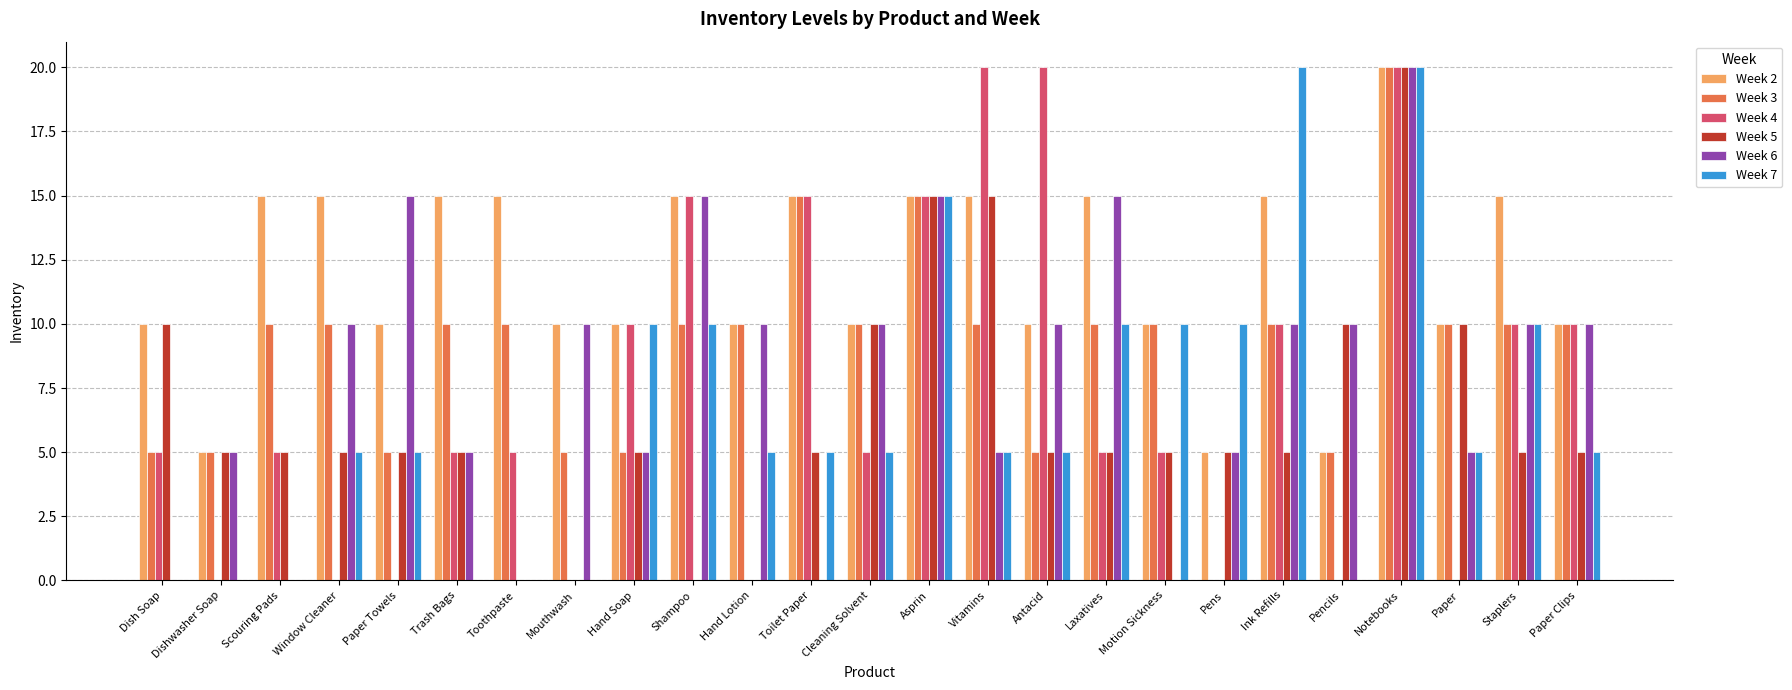

What is the sum of all Week 7 values?

160